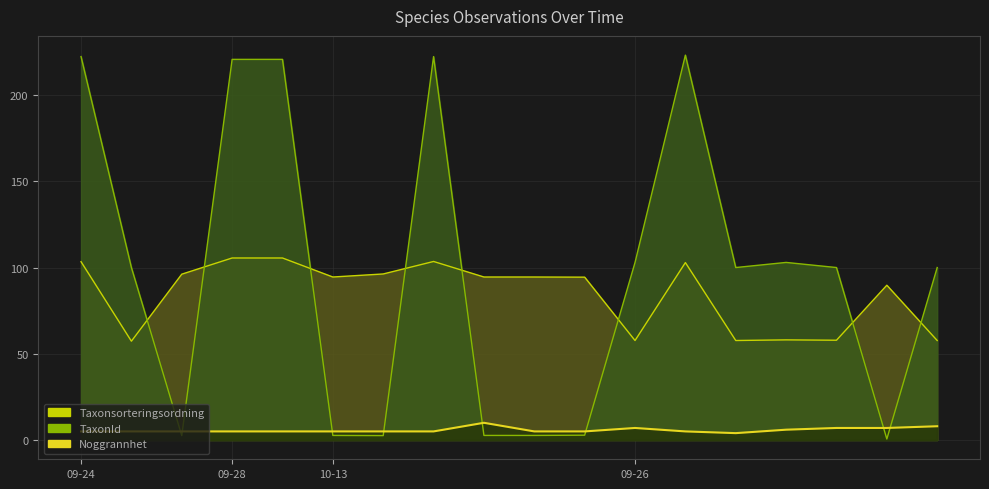

True or false: TaxonId has a value of 0.6 at 2025-09-26.

True